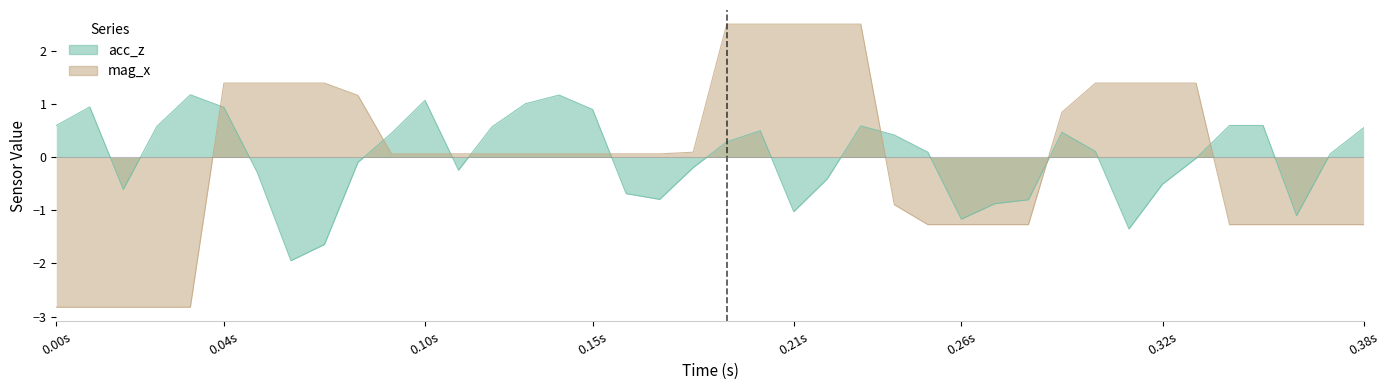

At which label is acc_z closest to 0?

34